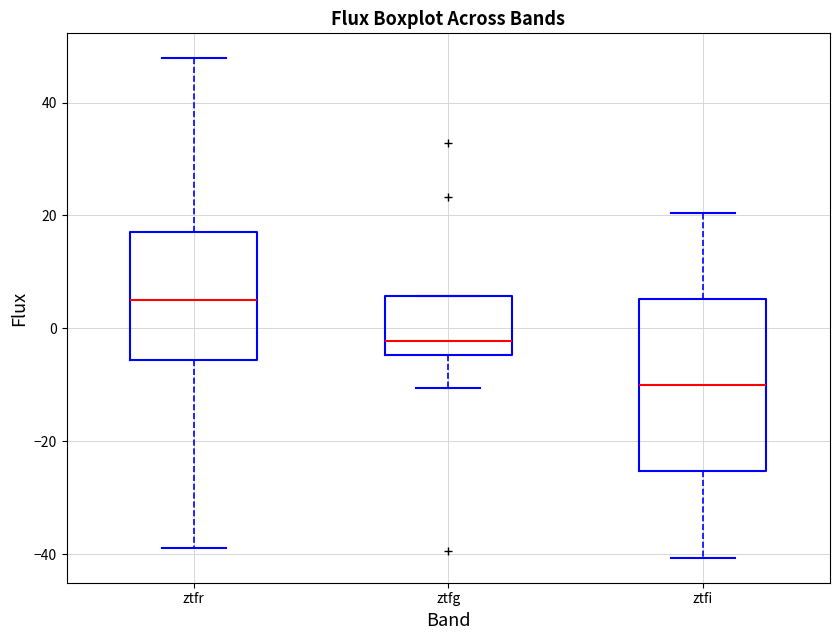

Where does the median line of the box for ztfi sit on the y-axis? The values are not printed on the chart, so give them approximately, as read against the axis.

-10